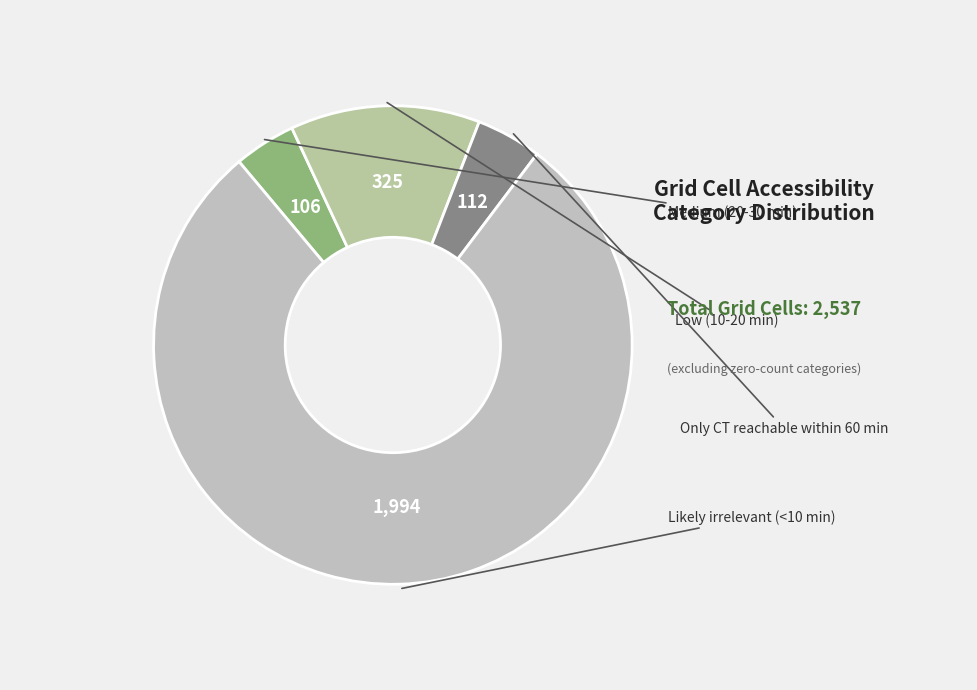

How many slices are in this pie chart?

4